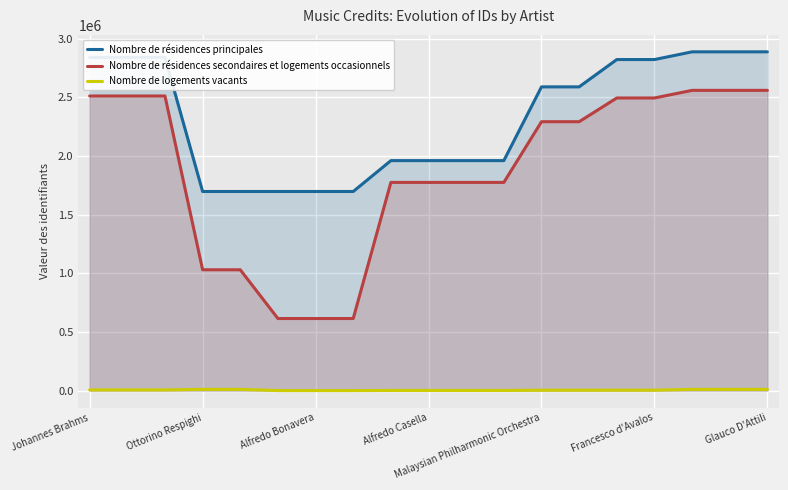

Is it true that Nombre de résidences principales equals 2589879 at Malaysian Philharmonic Orchestra?

True